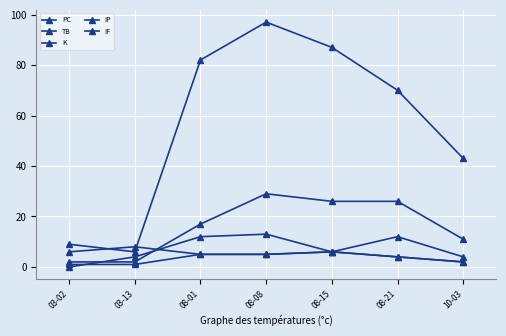

Which has a higher value, 08-08 or 03-13?

08-08